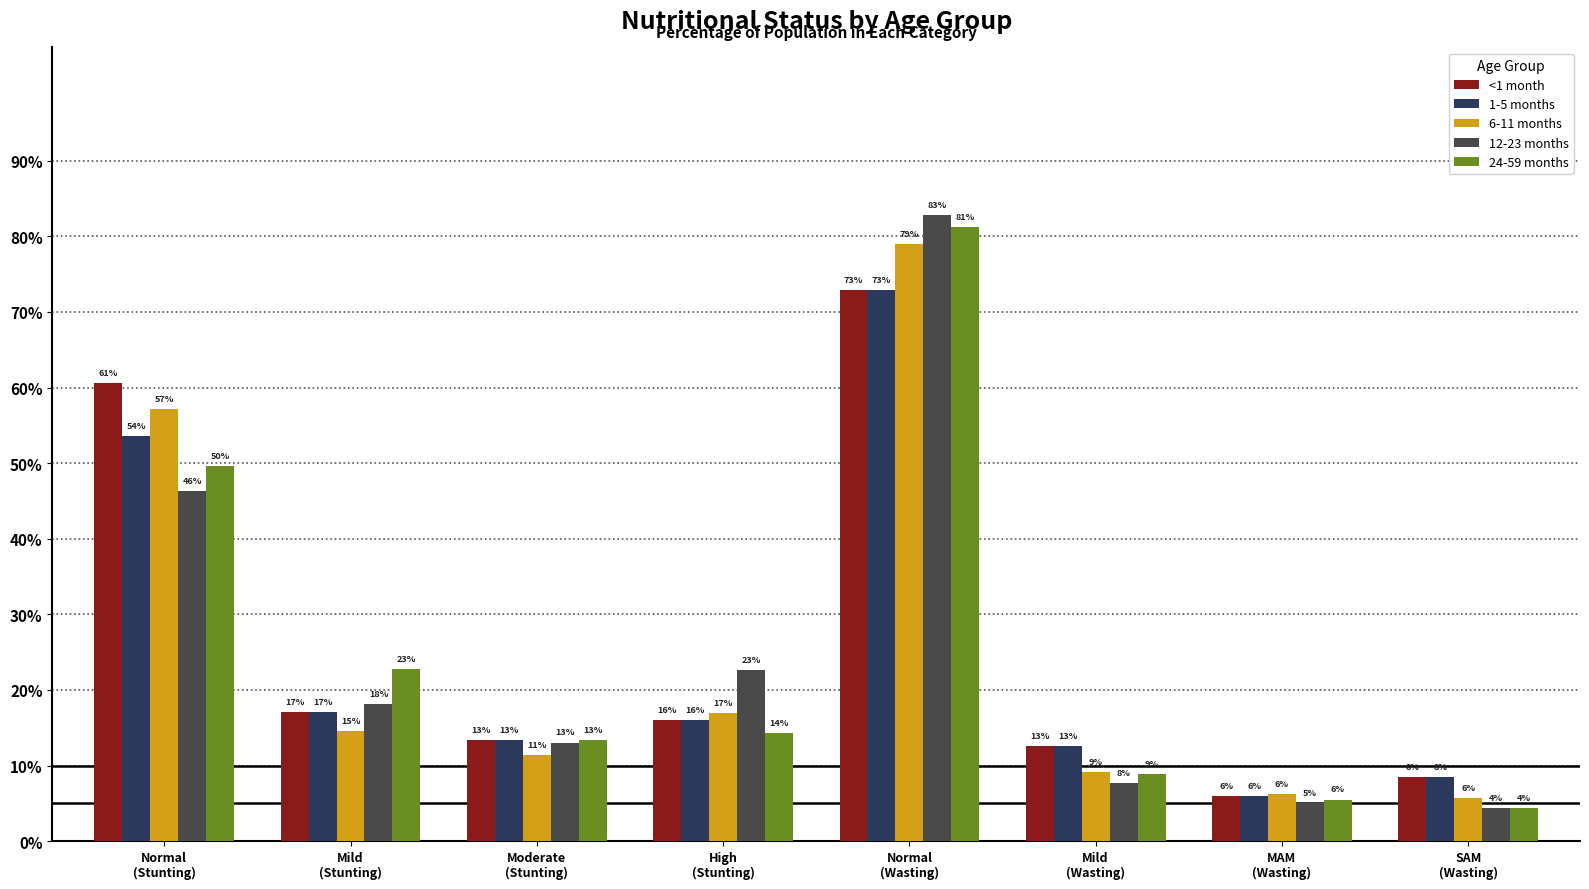

What position from the left is High
(Stunting)?

4